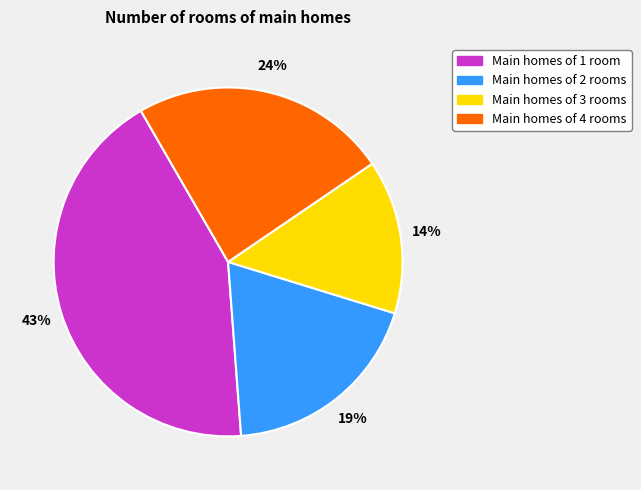

Is there any slice that represents more than half of the pie?

No